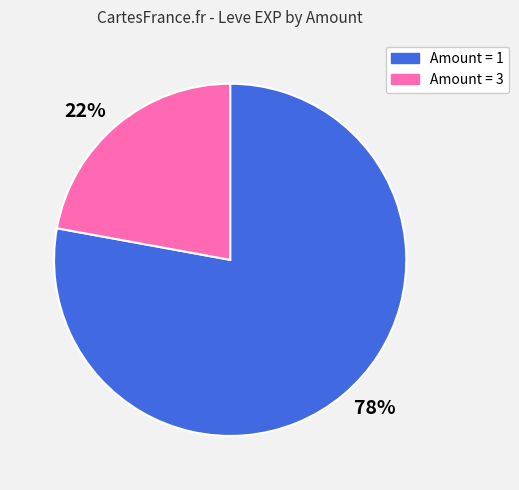

True or false: 22% accounts for 32% of the total.

False